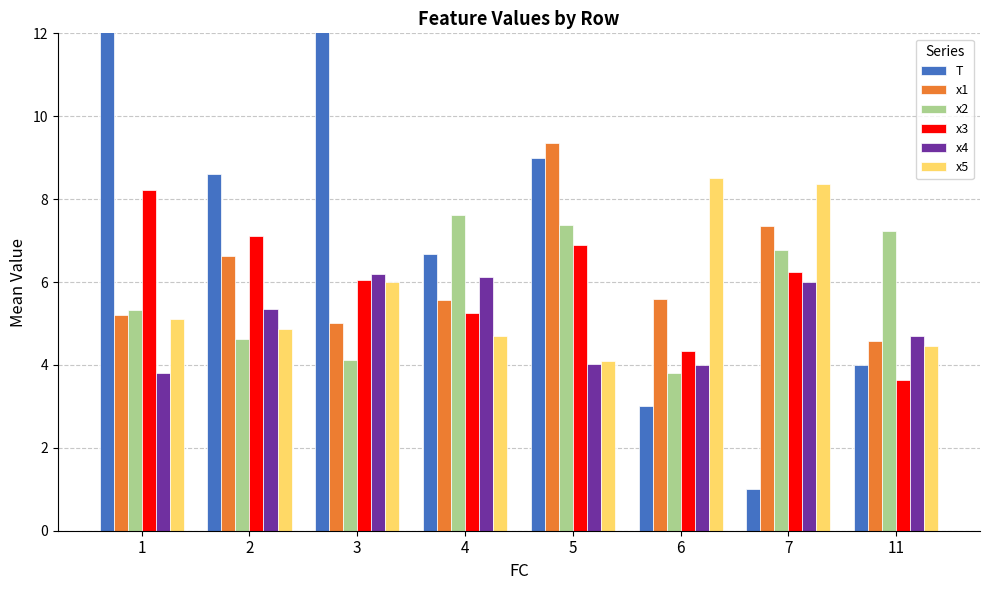

Where is x3 nearest to the value 5?

4